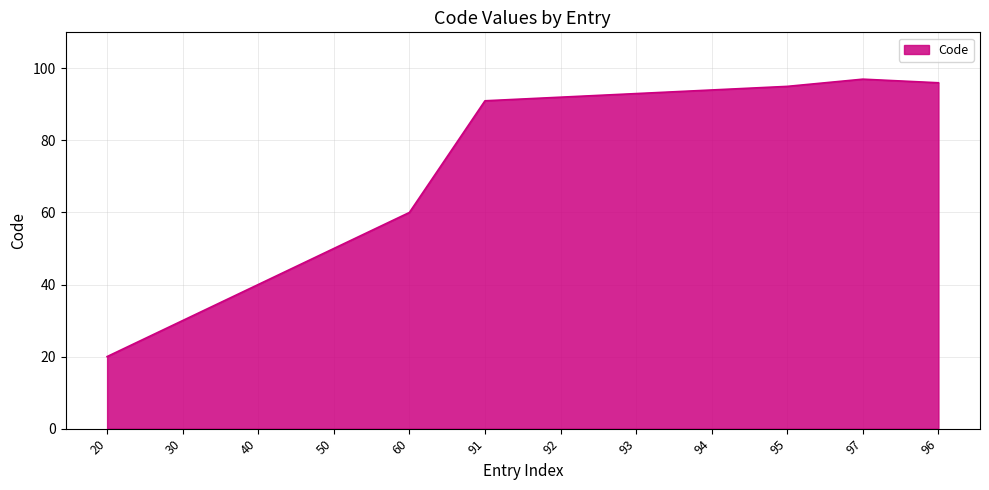

List the labels in order of value, smallest first.

20, 30, 40, 50, 60, 91, 92, 93, 94, 95, 96, 97